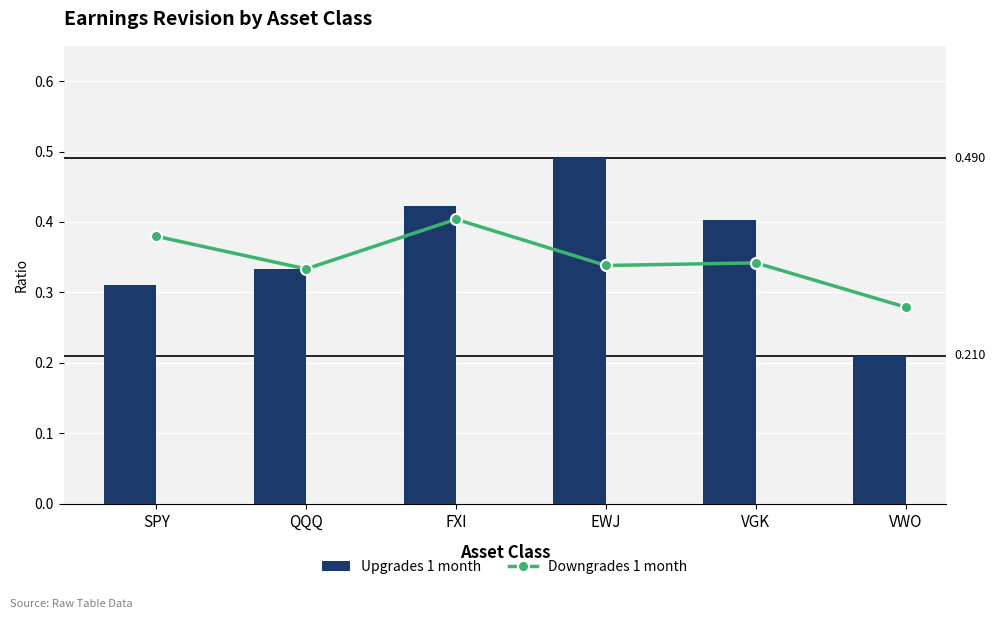

The value of Upgrades 1 month at SPY is 0.3. True or false?

True